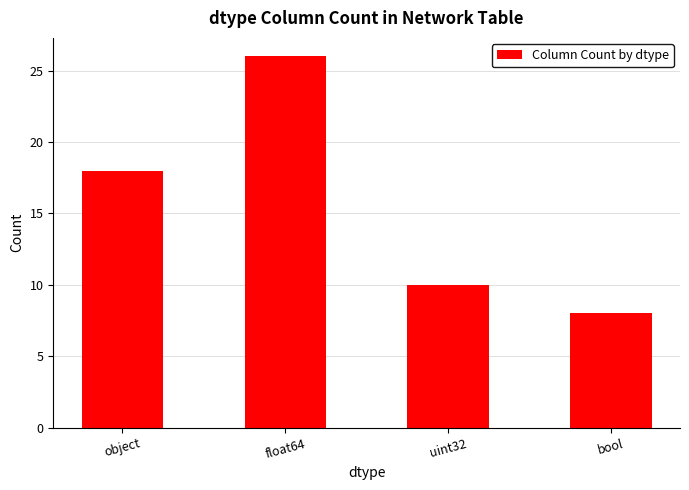

How many bars are there in total?

4